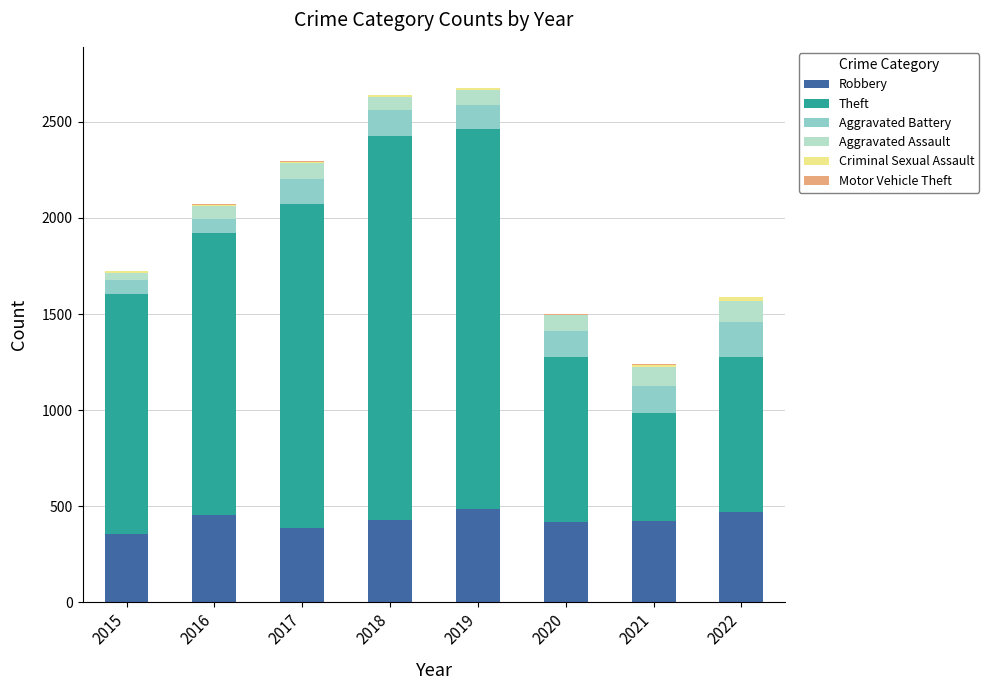

The Robbery series shows 120 at 2016. True or false?

False